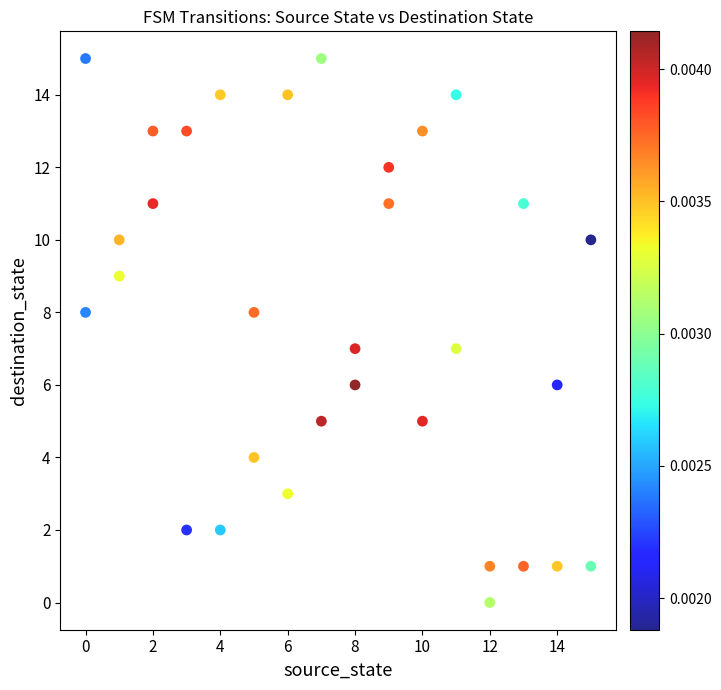

What is the range of Y values (max minus min)?

15